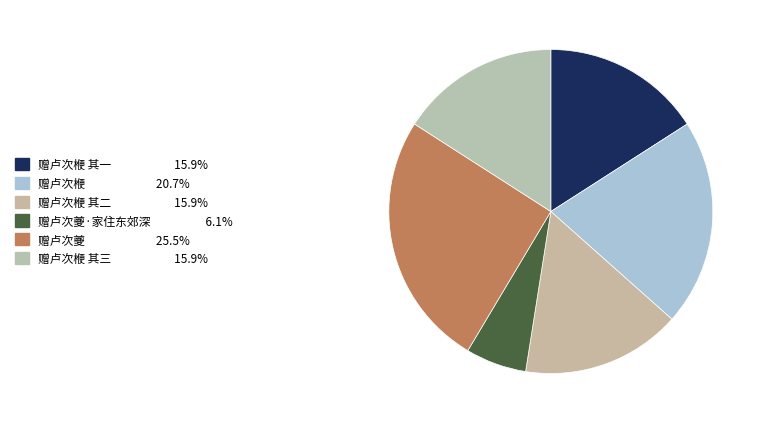

Count the number of slices in the pie.

6